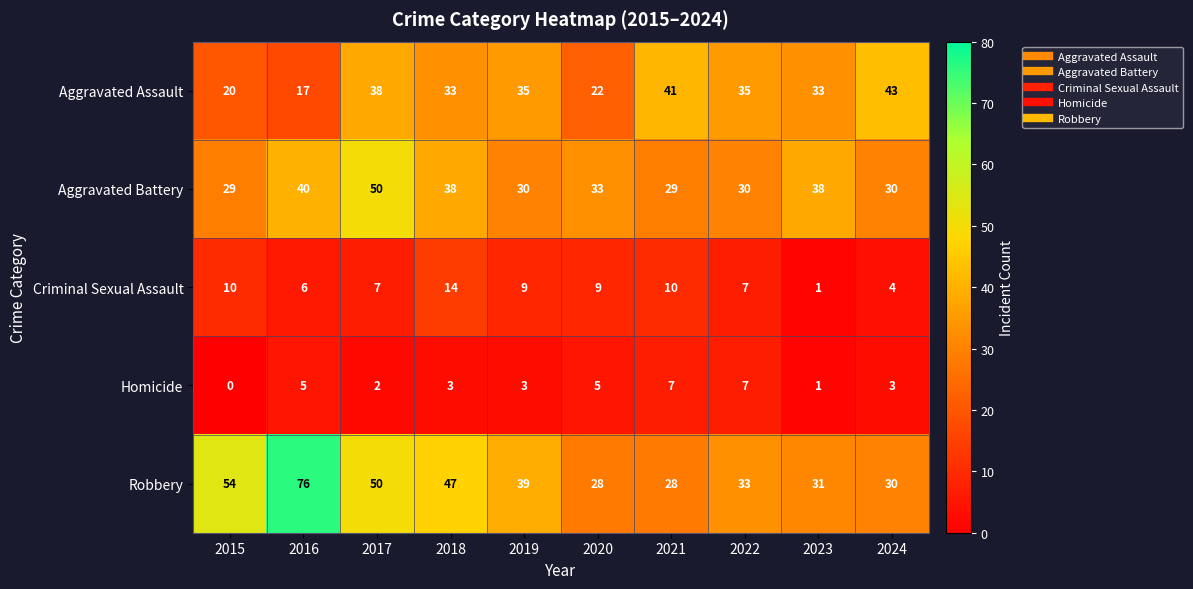

What is the approximate value of Criminal Sexual Assault at 2019, to the nearest 5?

10